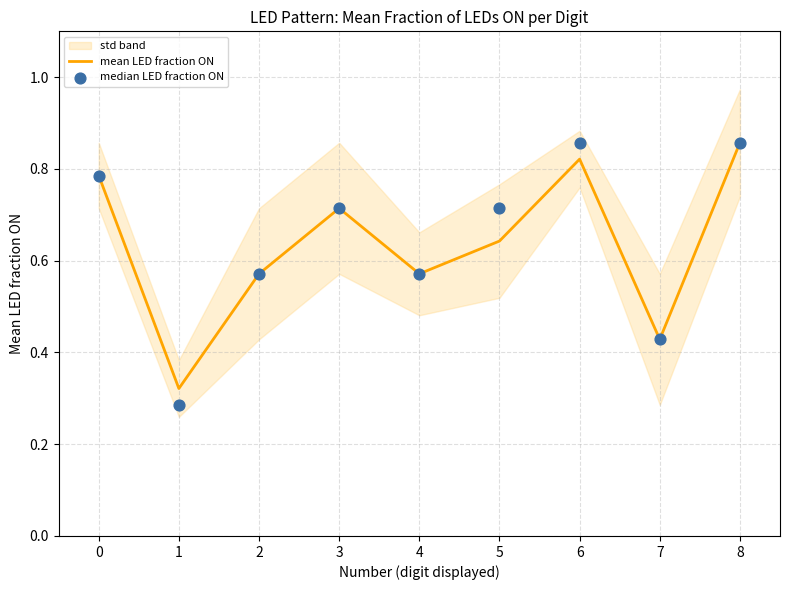

The value of mean LED fraction ON at 1 is 0.1. True or false?

False